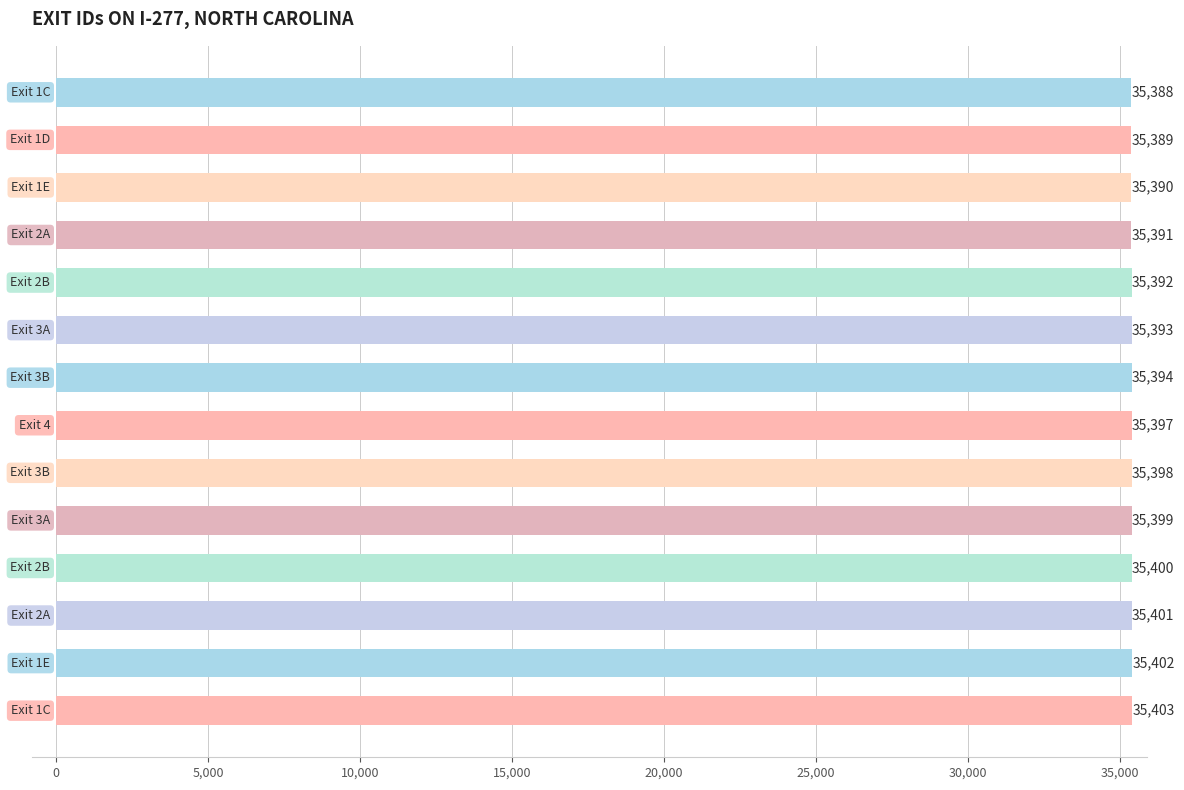

Count the number of categories in the chart.

14